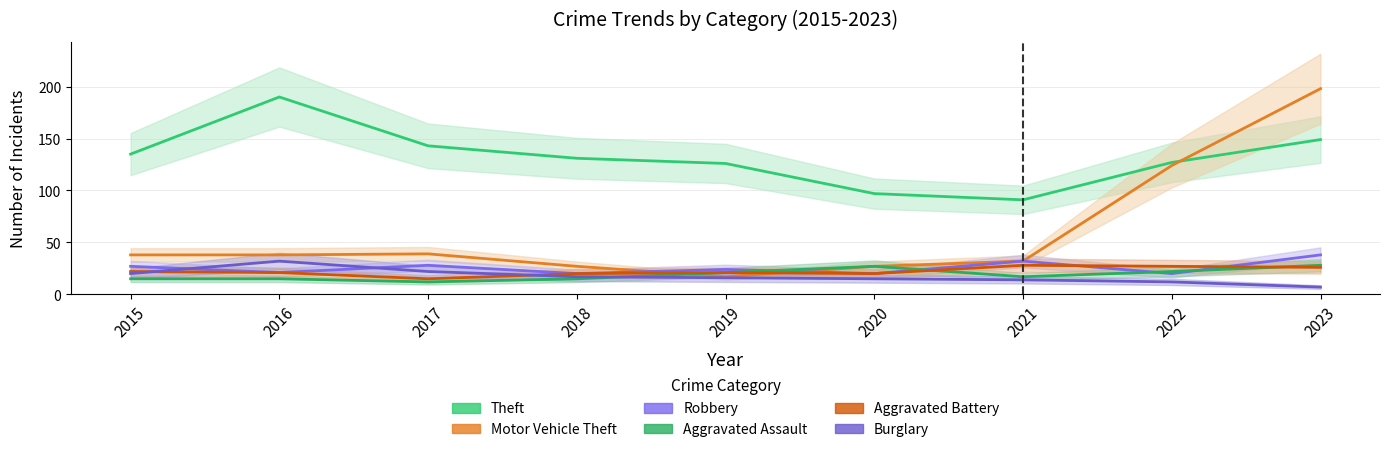

Read the Motor Vehicle Theft value at 2017, to the nearest 5.

40